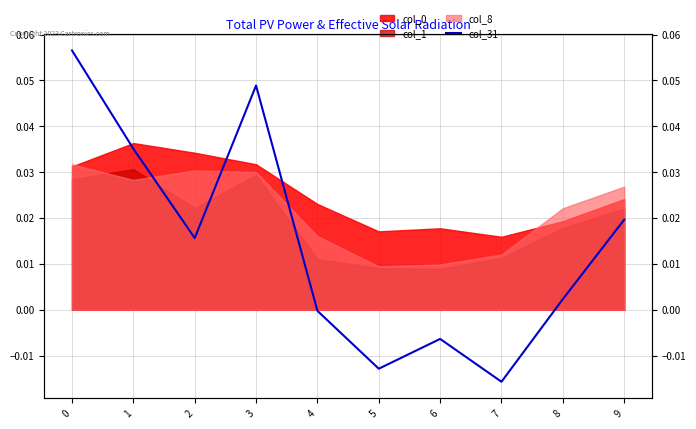

How many positive values are there?

6